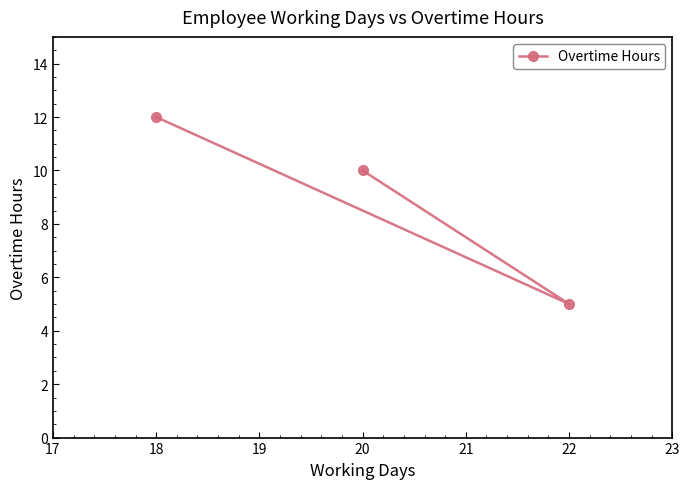

List the labels in order of value, largest first.

18, 20, 22